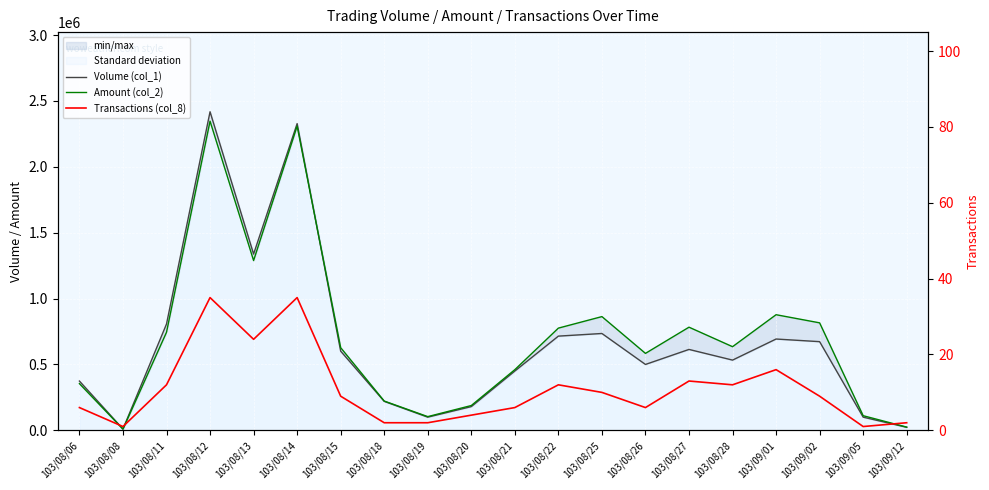

Is the value of Volume (col_1) at 103/09/05 greater than the value of Transactions (col_8) at 103/08/19?

Yes